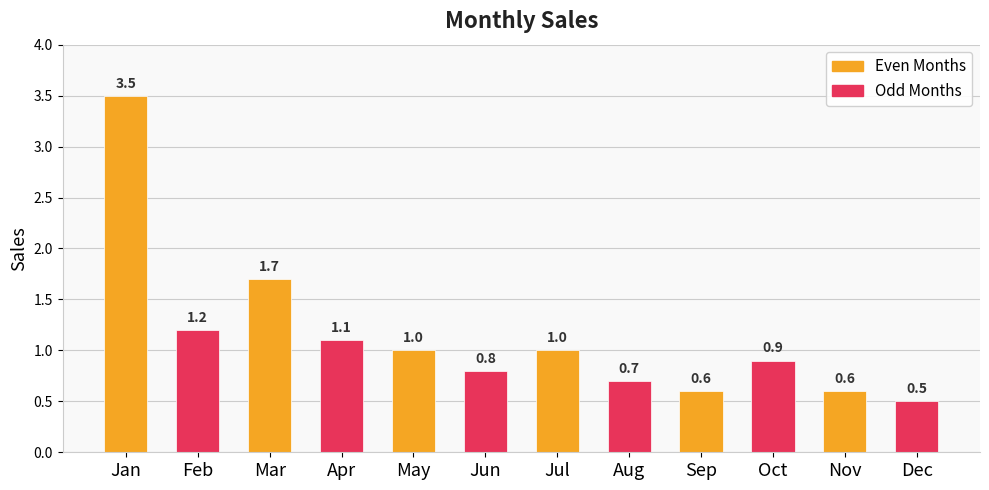

What is the sum of the values at Sep and Mar?

2.3